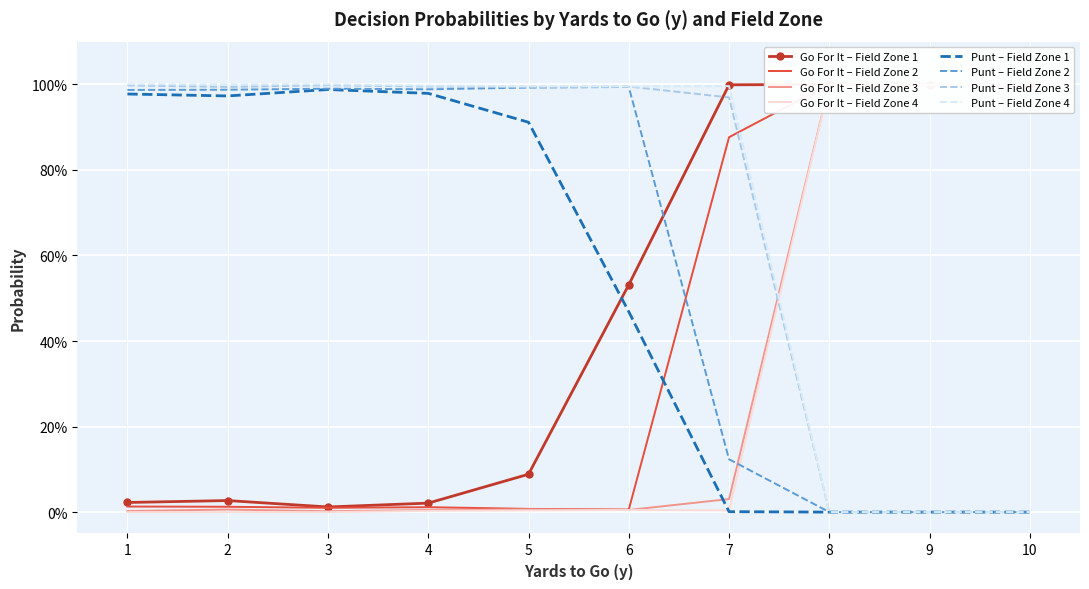

What is the lowest value of the fzone series?

1.0